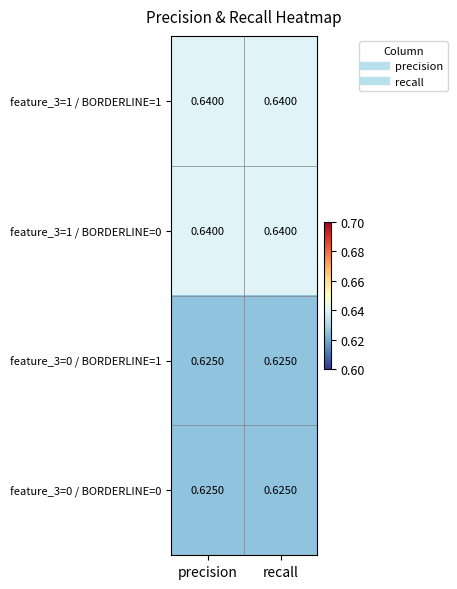

Is the value of feature_3=0 / BORDERLINE=1 at recall greater than the value of feature_3=1 / BORDERLINE=1 at precision?

No